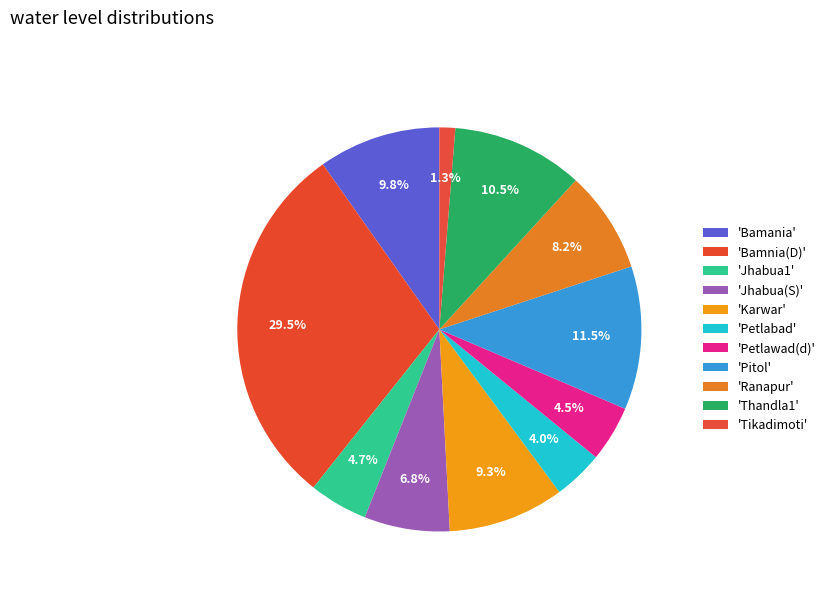

Which category has the biggest portion of the pie?

Bamnia(D)